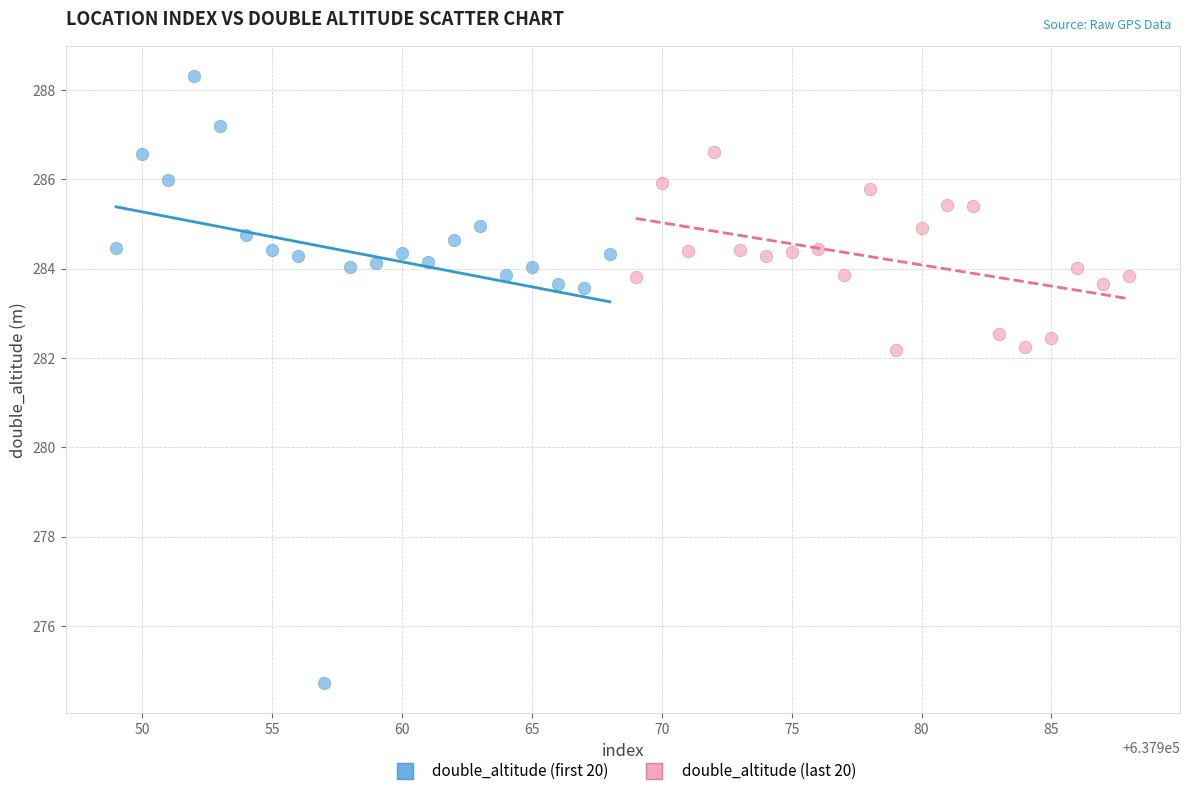

Which series contains the highest Y value?

double_altitude (first 20)